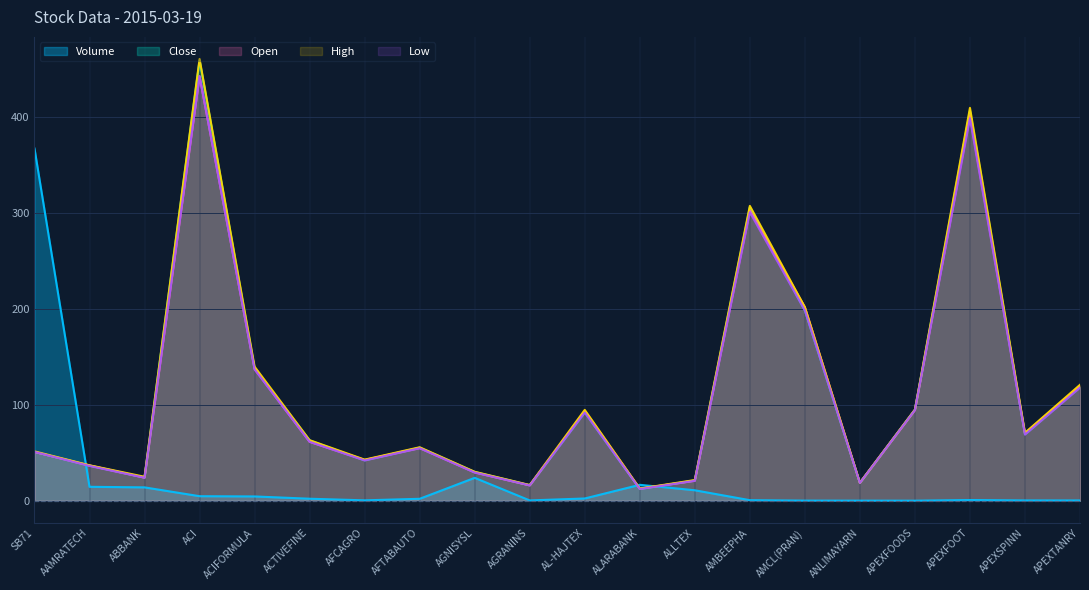

What are all the series names shown in the legend?

Volume, Close, Open, High, Low